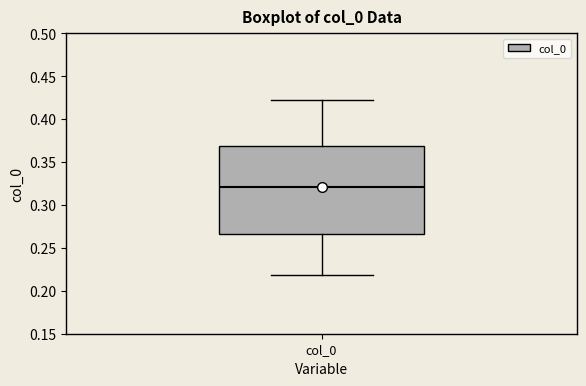

Read this box plot against the y-axis: the position of the median line, the range covered by the box, and the ends of both whiskers. The values are not printed on the chart, so give them approximately, as read against the axis.

median 0.320, box 0.265 to 0.370, whiskers 0.220 to 0.425